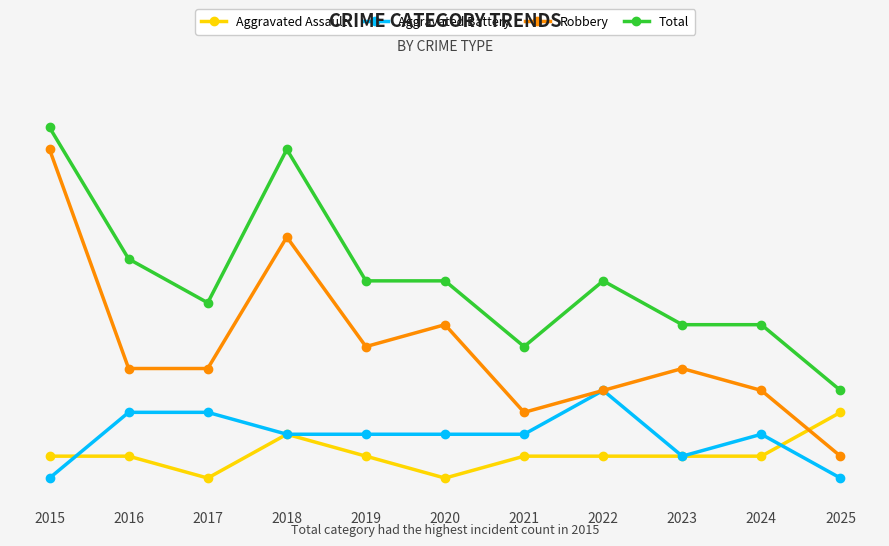

What are all the series names shown in the legend?

Aggravated Assault, Aggravated Battery, Robbery, Total